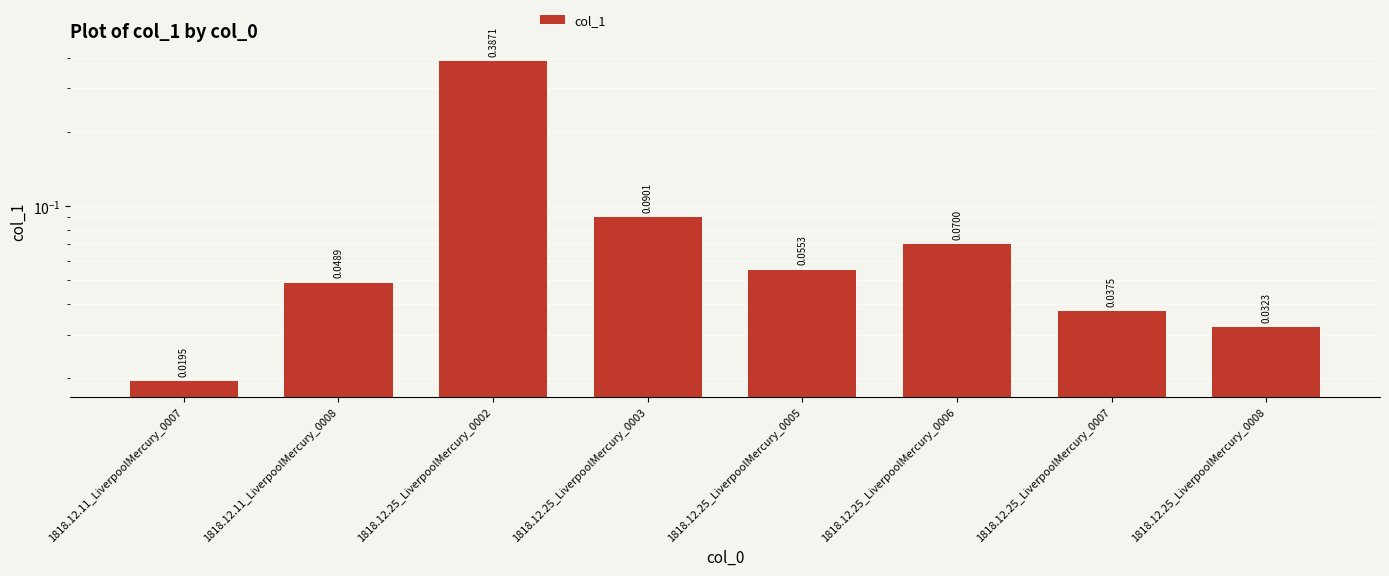

Reading left to right, list all the values displayed in this chart.

1818.12.11_LiverpoolMercury_0007=0.0	1818.12.11_LiverpoolMercury_0008=0.0	1818.12.25_LiverpoolMercury_0002=0.4	1818.12.25_LiverpoolMercury_0003=0.1	1818.12.25_LiverpoolMercury_0005=0.1	1818.12.25_LiverpoolMercury_0006=0.1	1818.12.25_LiverpoolMercury_0007=0.0	1818.12.25_LiverpoolMercury_0008=0.0